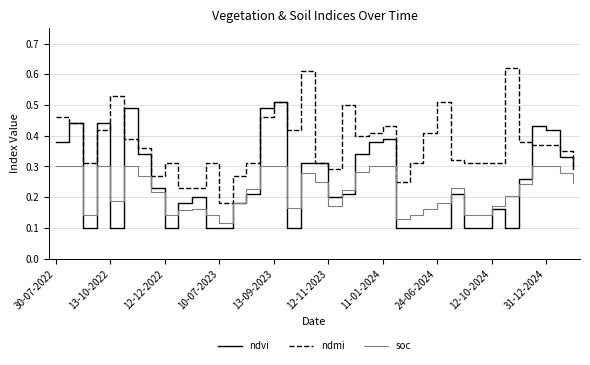

List the series in order of their peak value, highest first.

ndmi, ndvi, soc